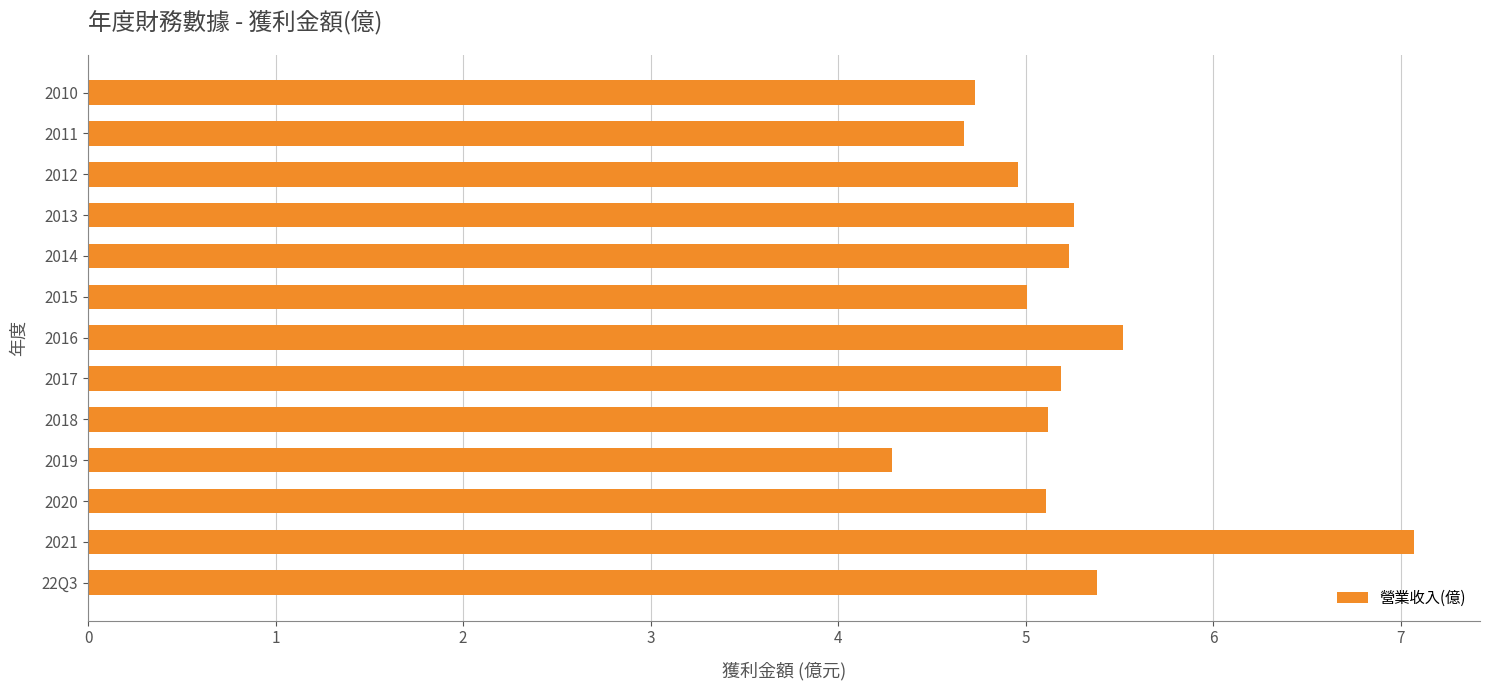

What is the minimum value shown in the chart?

4.3